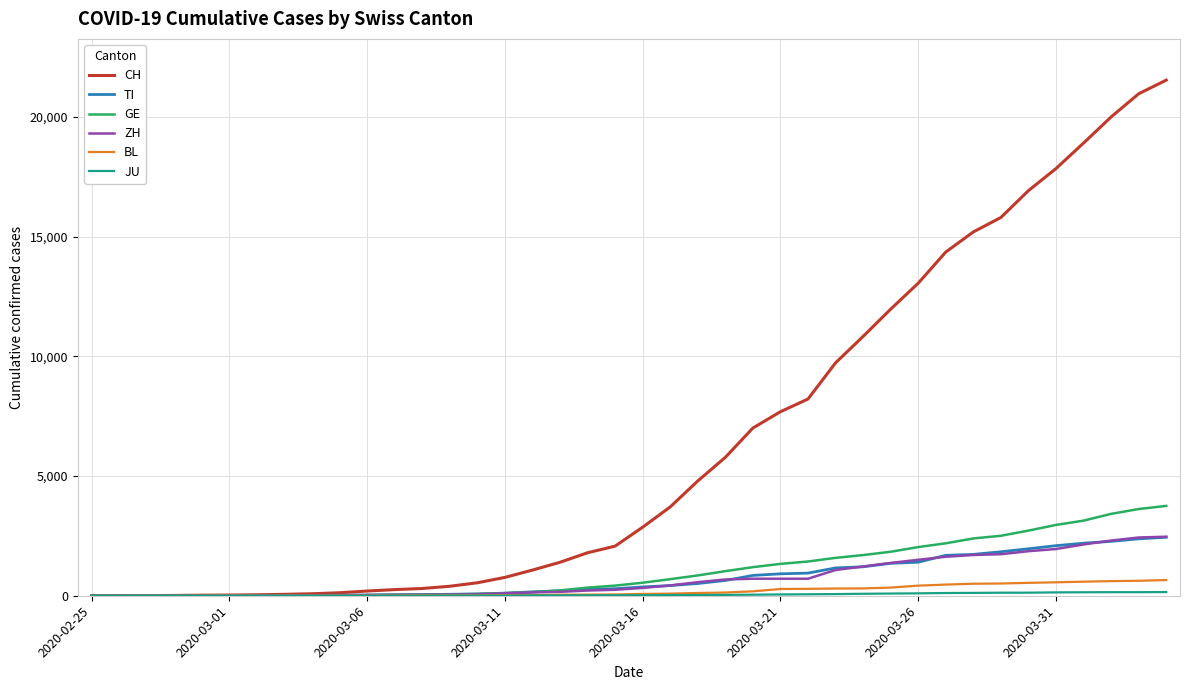

Which series has the widest spread of values?

CH